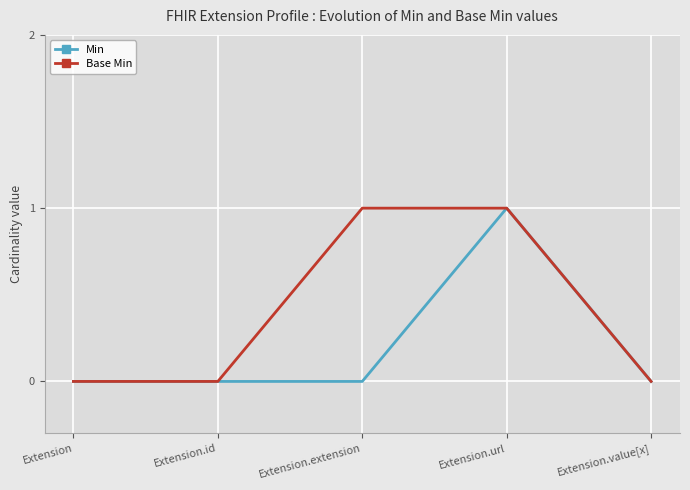

Count the Min values in the range 0 to 1.

5